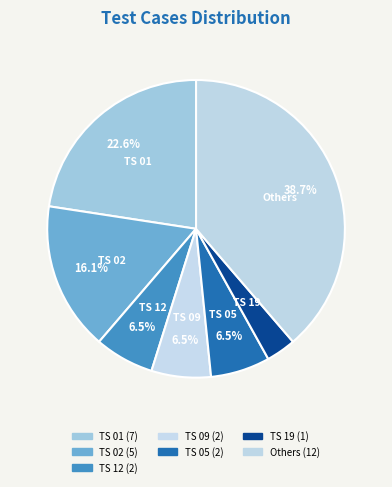

How many slices are in this pie chart?

7